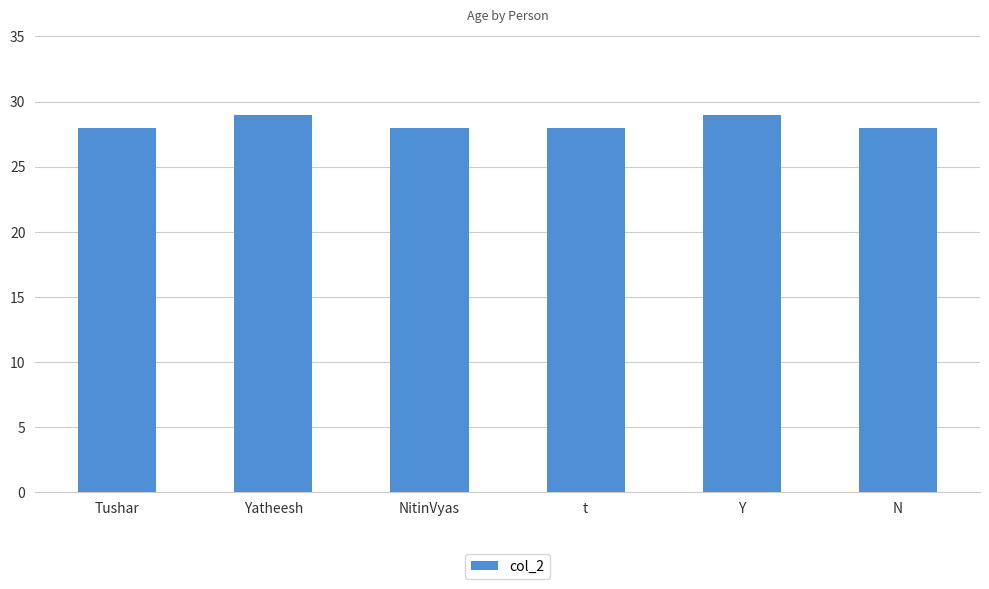

What is the maximum value shown in the chart?

29